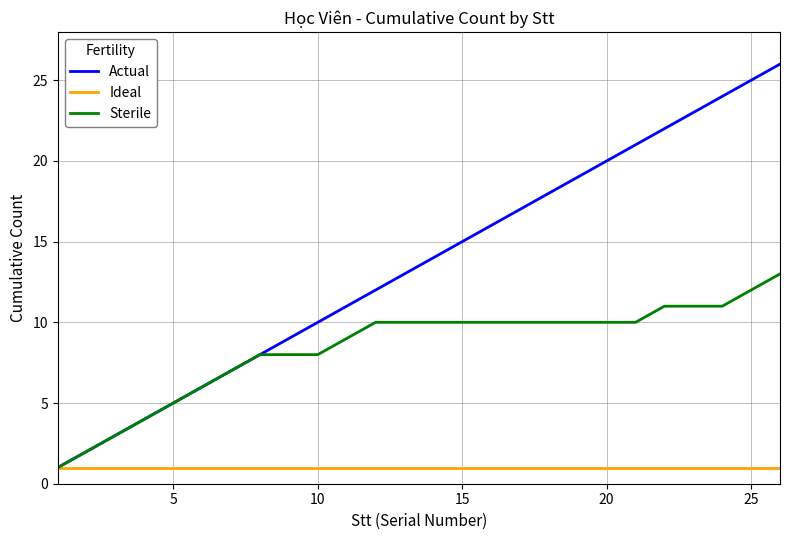

Rank the series by their maximum value, from lowest to highest.

Ideal, Sterile, Actual